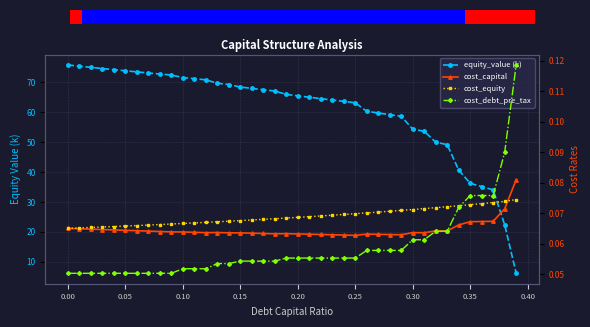

How many categories are shown in the chart?

40